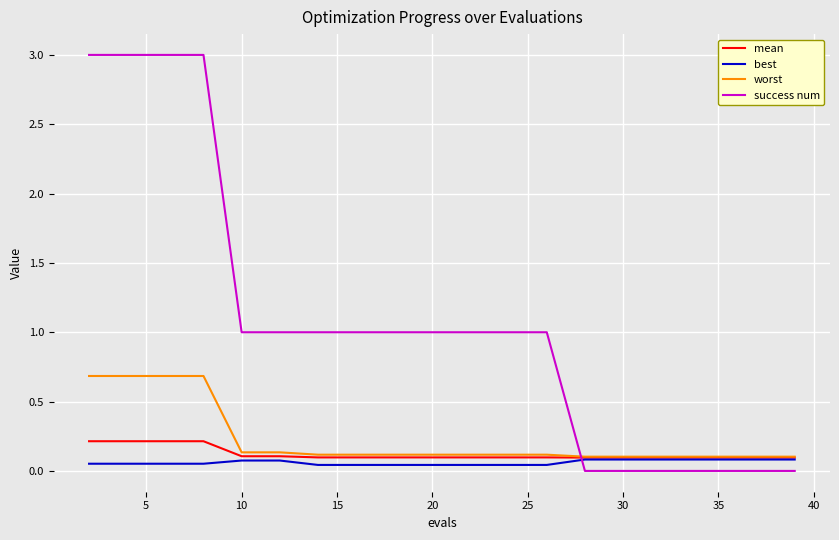

Which series has the largest total across all categories?

success num